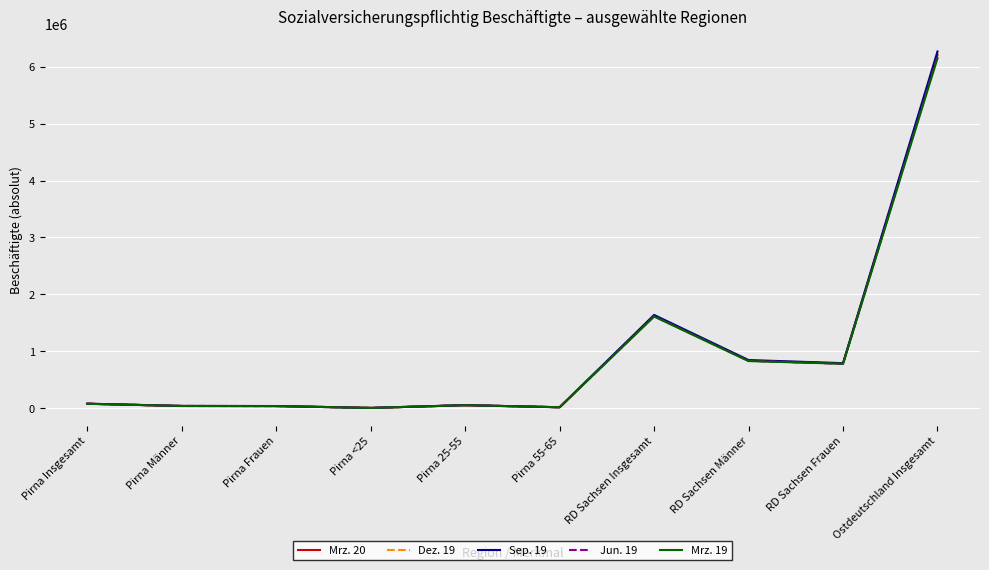

What is the difference between the maximum and second lowest values in the Sep. 19 series?

6247592